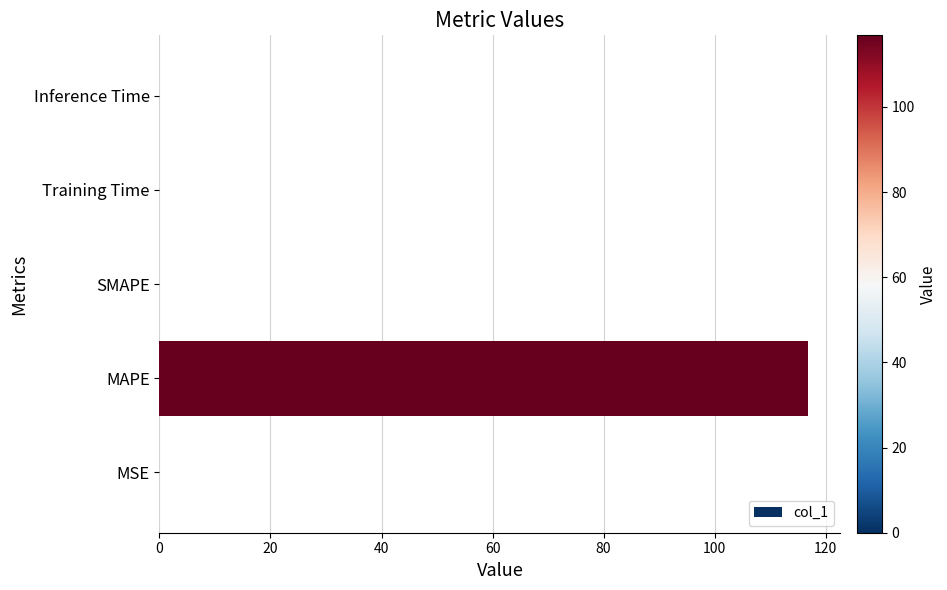

True or false: the data shows 0.0 at SMAPE.

True